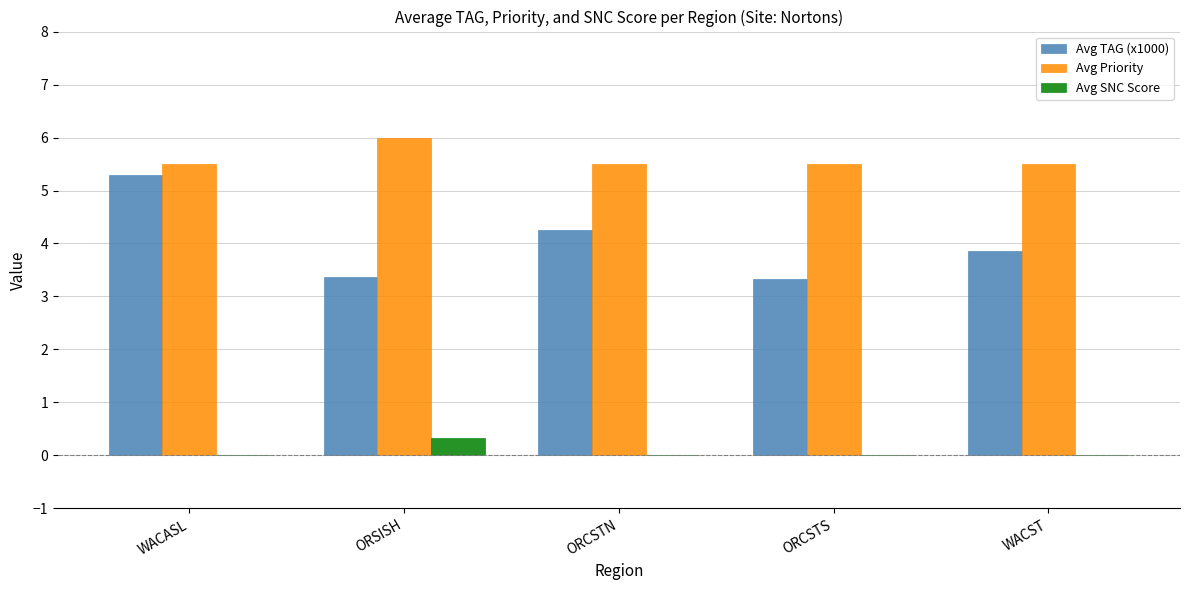

What is the approximate value of Avg Priority at WACASL?

5.5